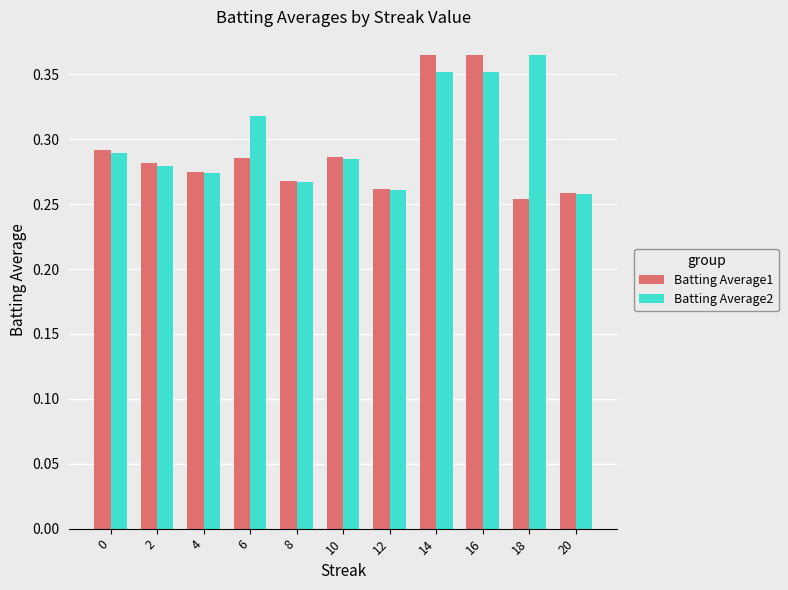

Rank the series by their average value, from highest to lowest.

Batting Average2, Batting Average1